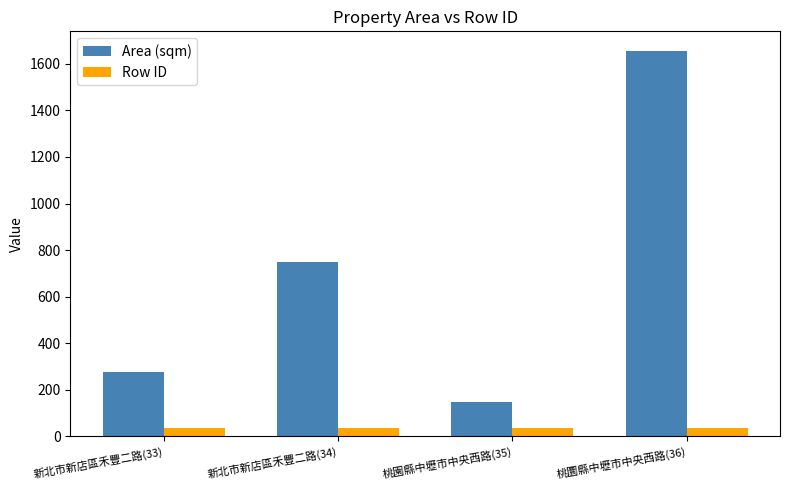

Which series changed the most between 新北市新店區禾豐二路(33) and 新北市新店區禾豐二路(34)?

Area (sqm)